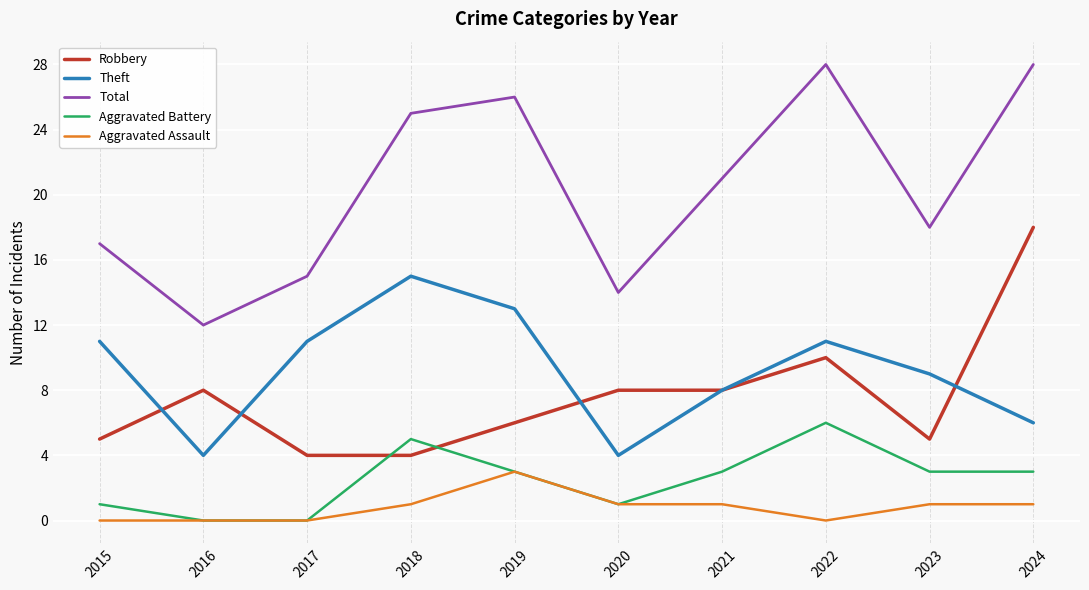

Rank the series by their maximum value, from highest to lowest.

Total, Robbery, Theft, Aggravated Battery, Aggravated Assault